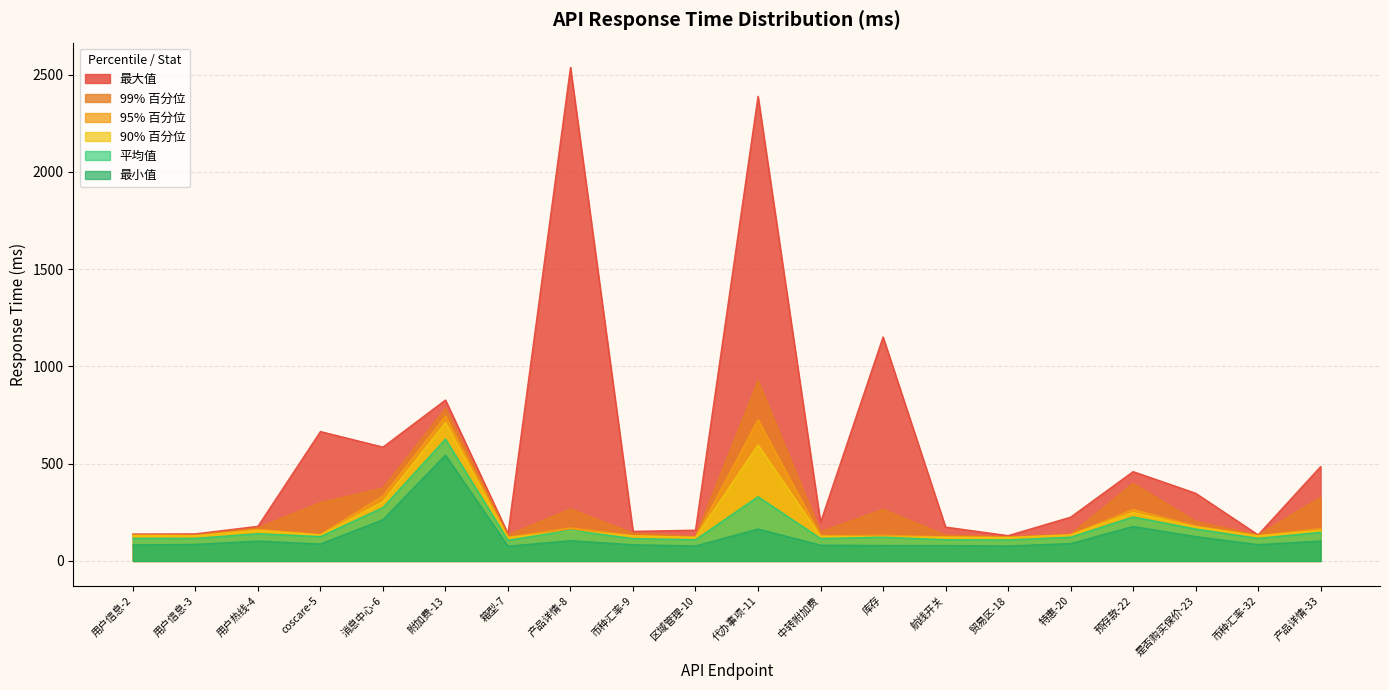

Which series changed the most between 用户信息-3 and 产品详情-8?

最大值